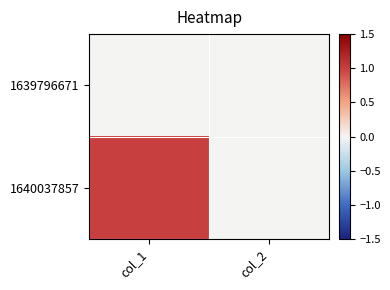

List the series in order of their overall mean, highest first.

1640037857, 1639796671